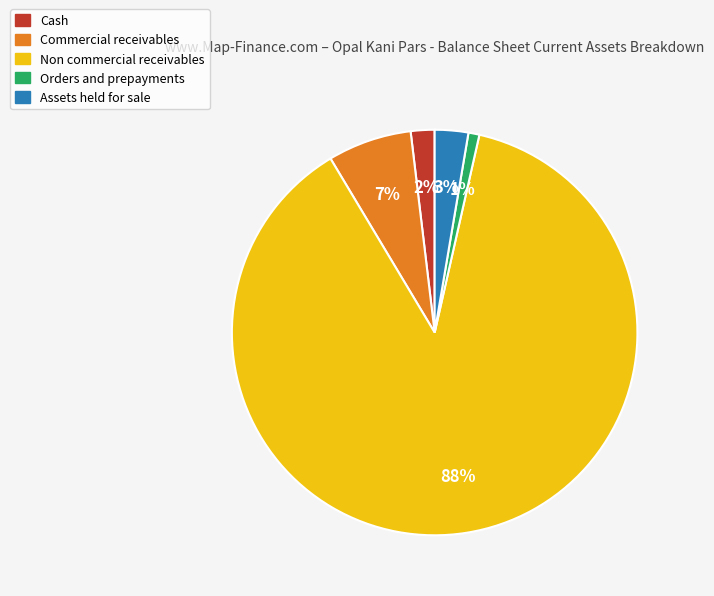

To the nearest percent, what is the average slice percentage?

20%